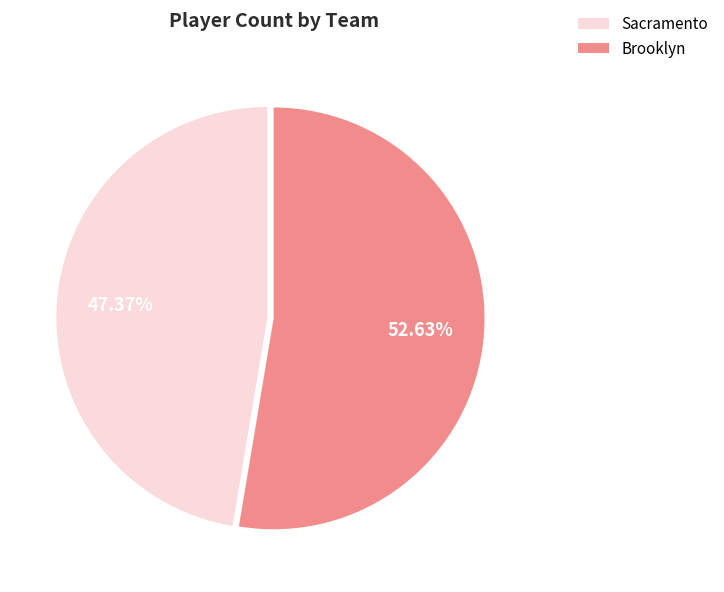

How many slices are in this pie chart?

2